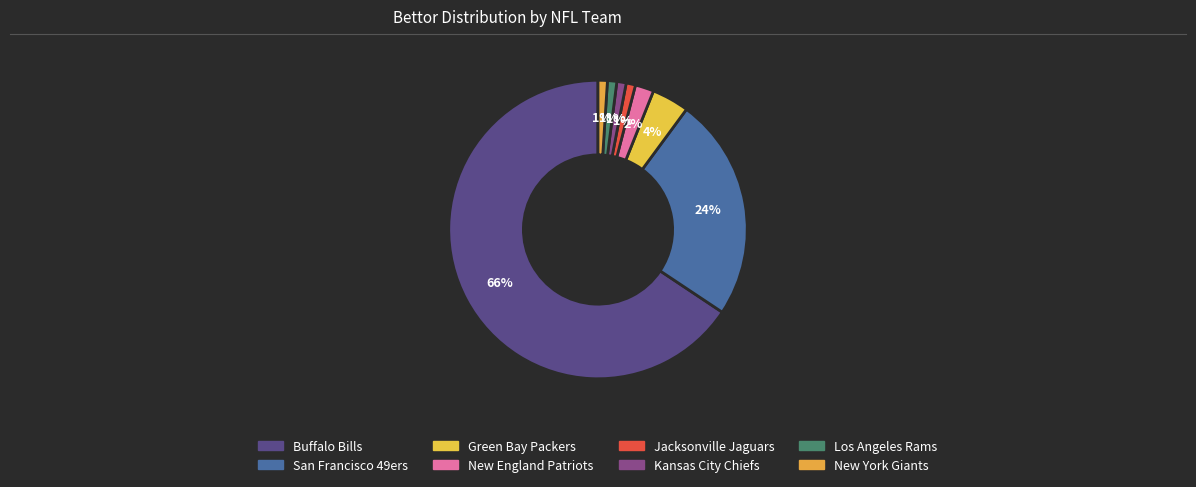

Which slice is the smallest?

Jacksonville Jaguars